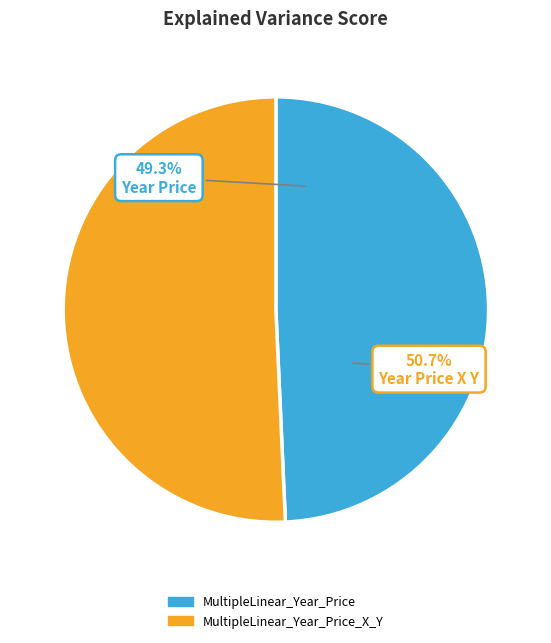

Does MultipleLinear_Year_Price account for over 50% of the chart?

No